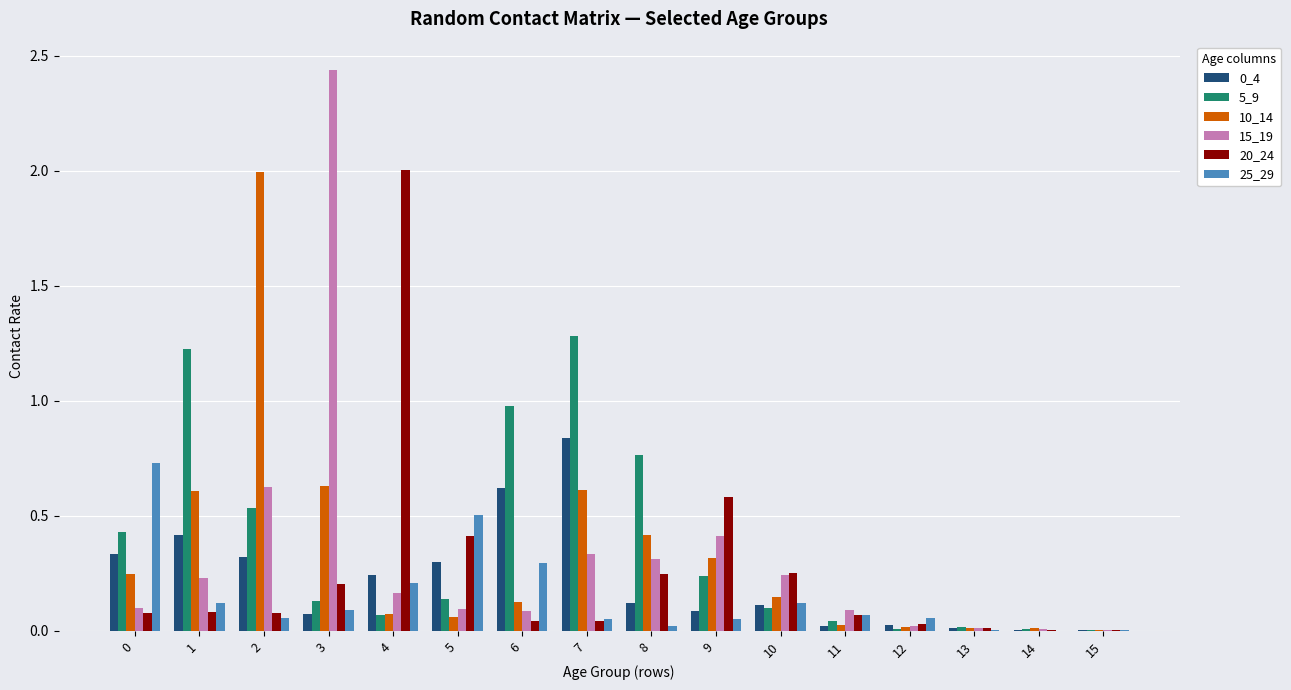

How many groups of bars are there?

16